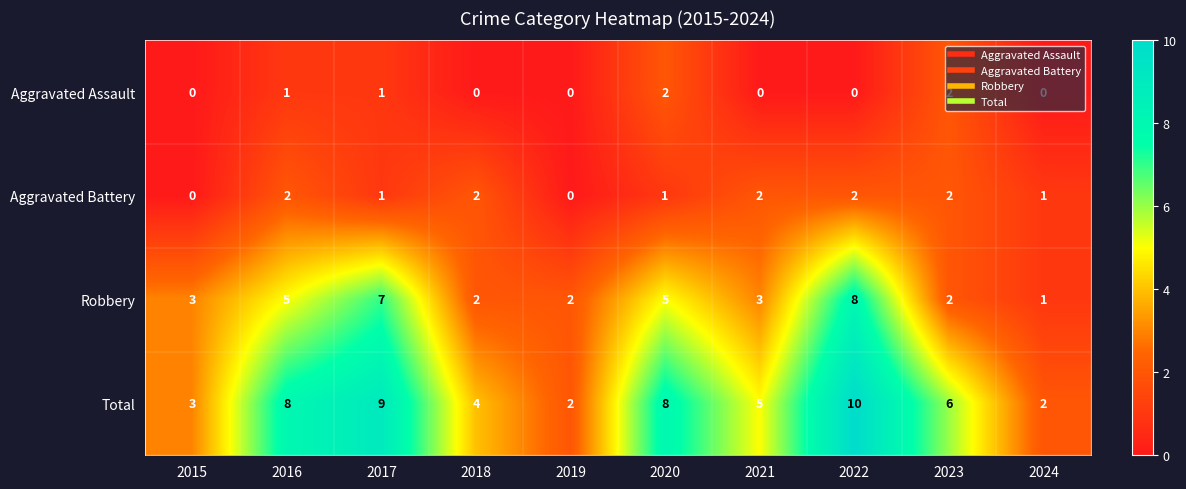

At which category is the sum across all series the highest?

2022